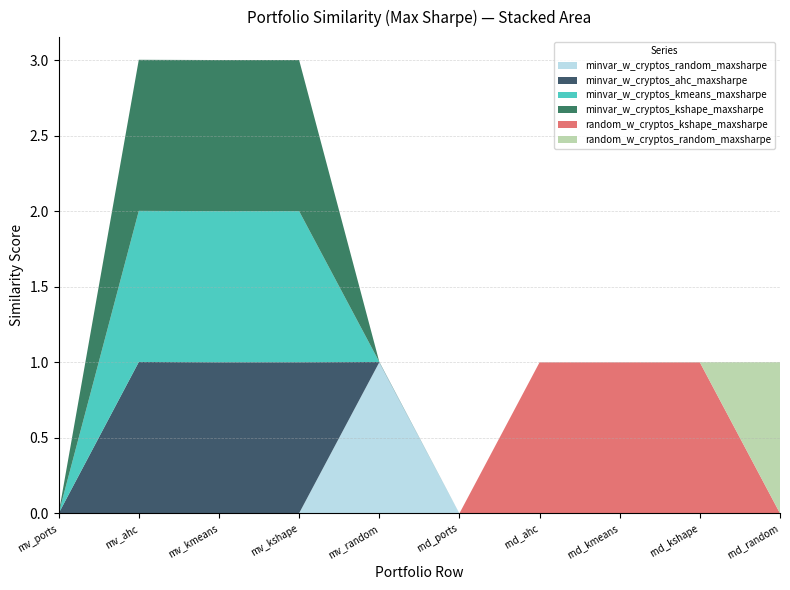

Reading right to left, transcribe all the data shown in this chart.

minvar_w_cryptos_random_maxsharpe: 0.0	0.0	0.0	0.0	0.0	1.0	0.0	0.0	0.0	0.0
minvar_w_cryptos_ahc_maxsharpe: 0.0	0.0	0.0	0.0	0.0	0.0	1.0	1.0	1.0	0.0
minvar_w_cryptos_kmeans_maxsharpe: 0.0	0.0	0.0	0.0	0.0	0.0	1.0	1.0	1.0	0.0
minvar_w_cryptos_kshape_maxsharpe: 0.0	0.0	0.0	0.0	0.0	0.0	1.0	1.0	1.0	0.0
random_w_cryptos_kshape_maxsharpe: 0.0	1.0	1.0	1.0	0.0	0.0	0.0	0.0	0.0	0.0
random_w_cryptos_random_maxsharpe: 1.0	0.0	0.0	0.0	0.0	0.0	0.0	0.0	0.0	0.0